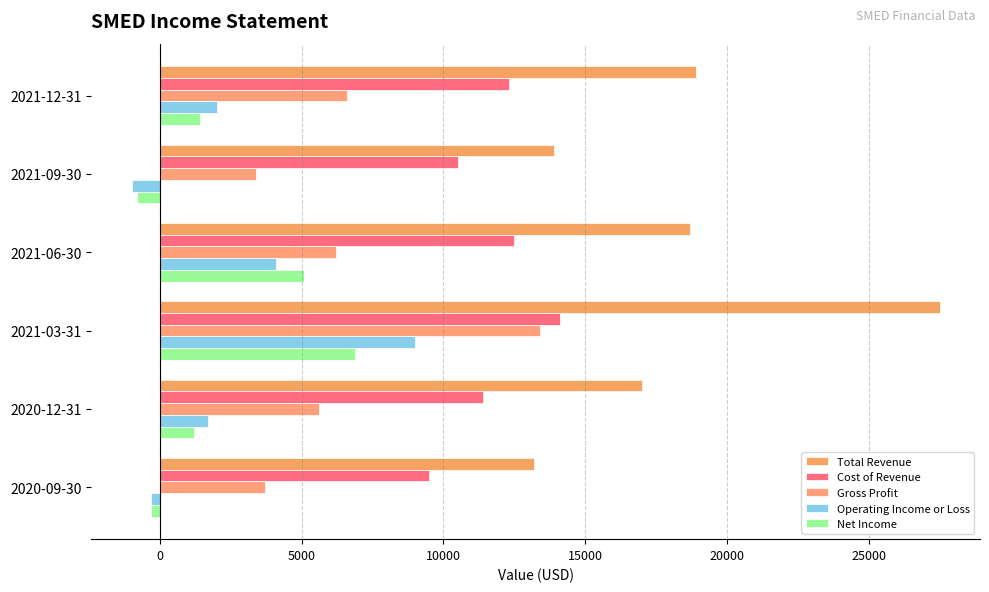

Count the number of data series in this chart.

5